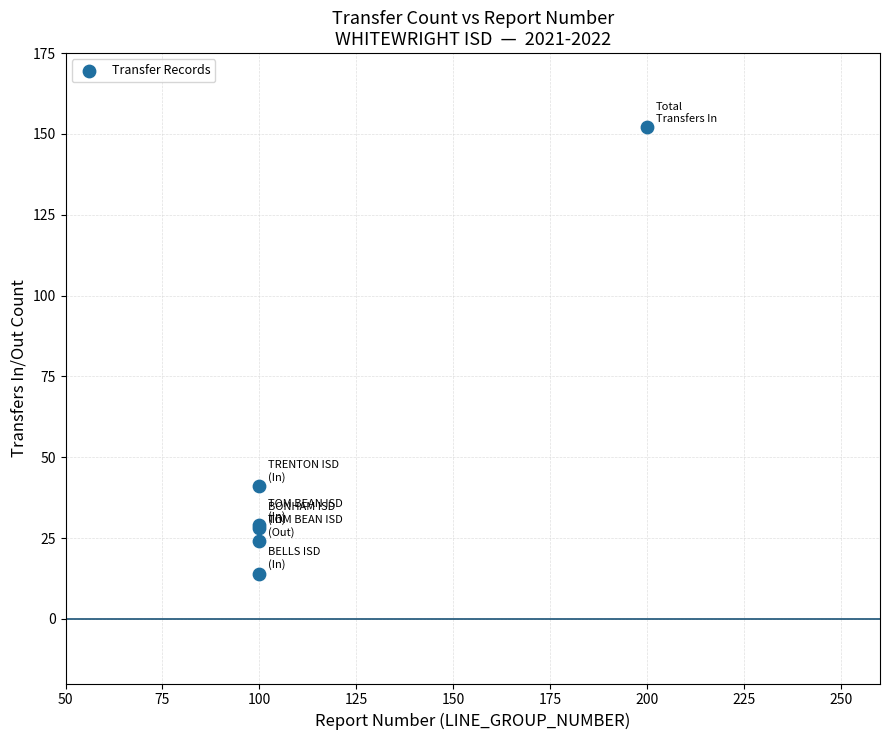

What Y value in the scatter plot is closest to 83?

41